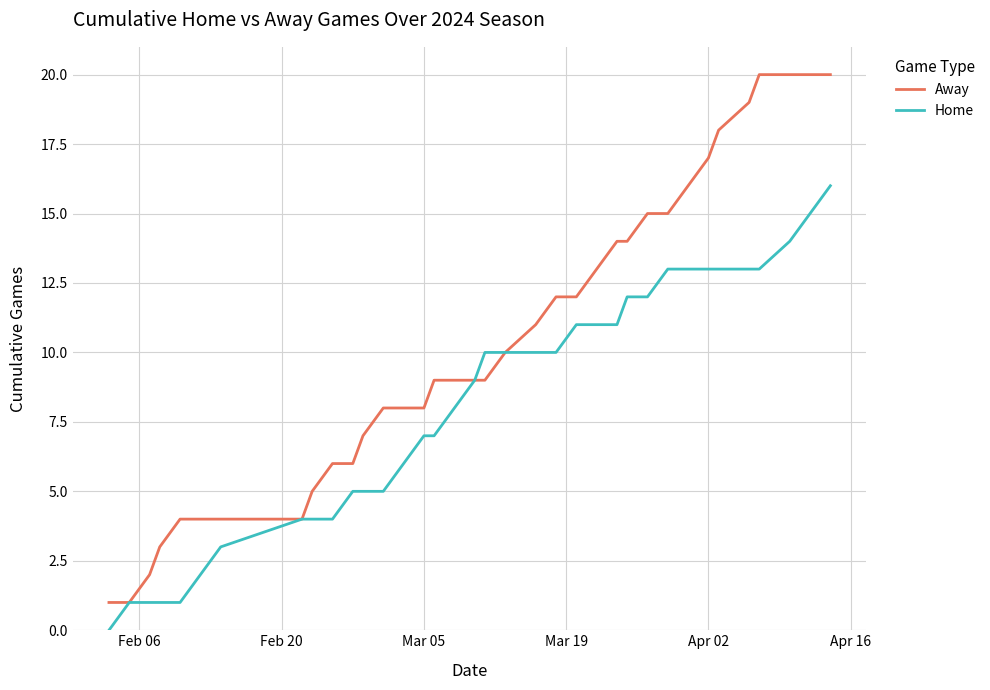

List the series in order of their overall mean, highest first.

Away, Home